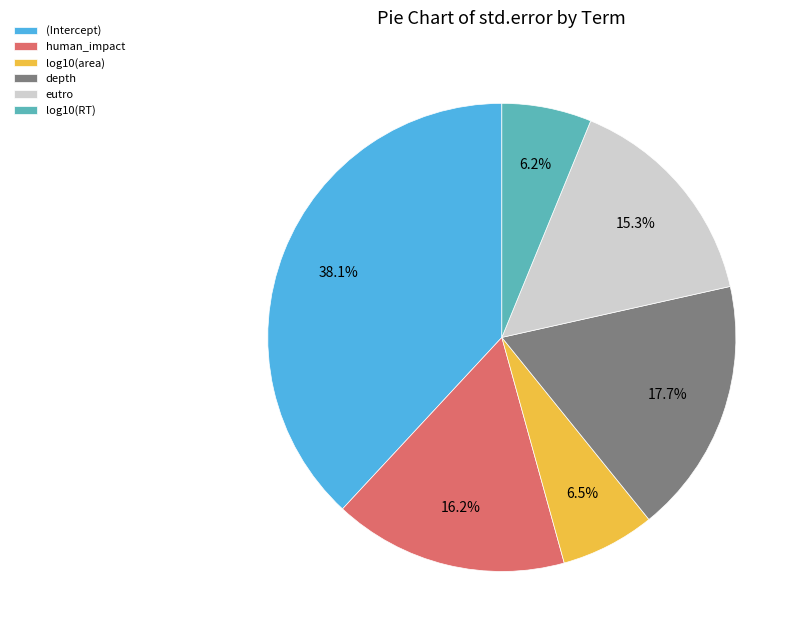

To the nearest percent, what portion does (Intercept) represent?

38%